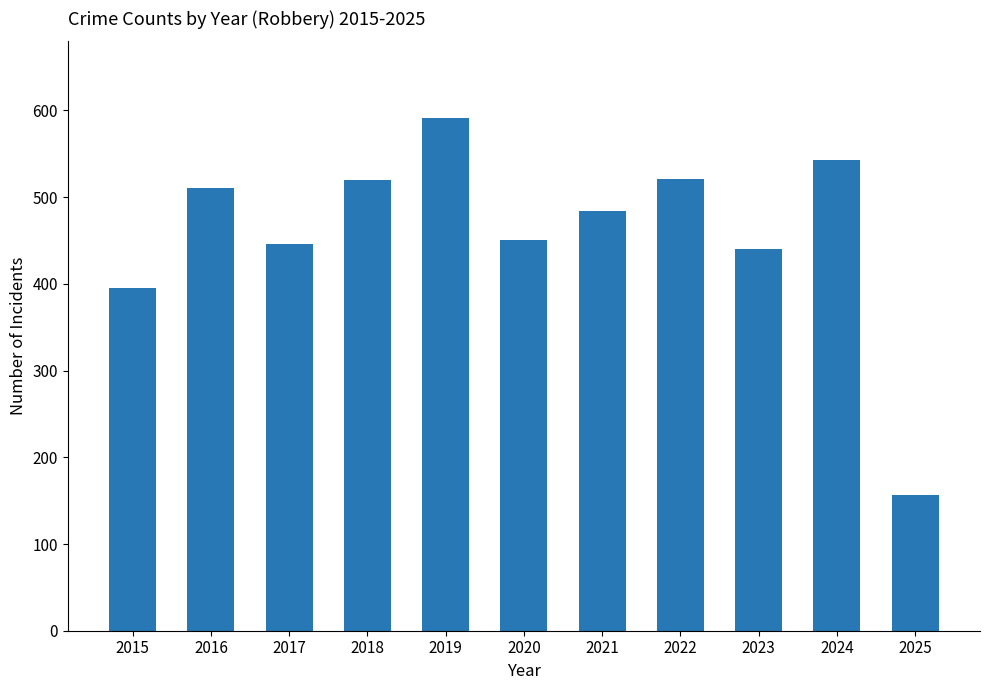

What is the value of the 6th bar from the left?

450